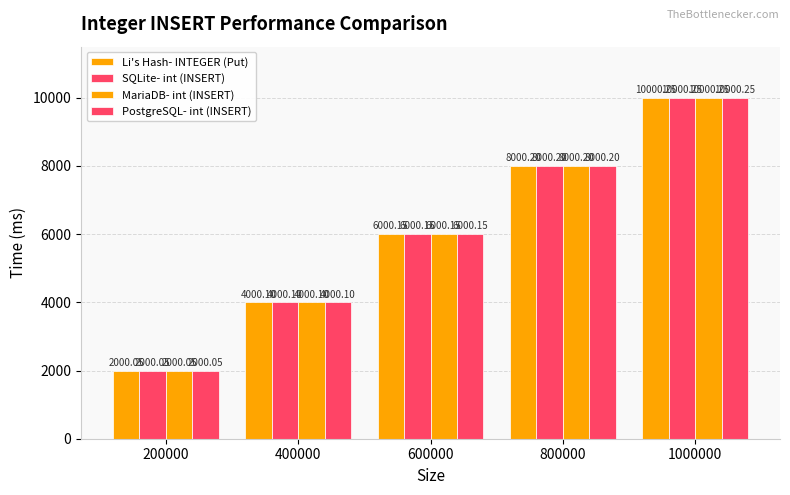

What is the value of the Li's Hash- INTEGER (Put) bar at the 1st from the left?

2000.0